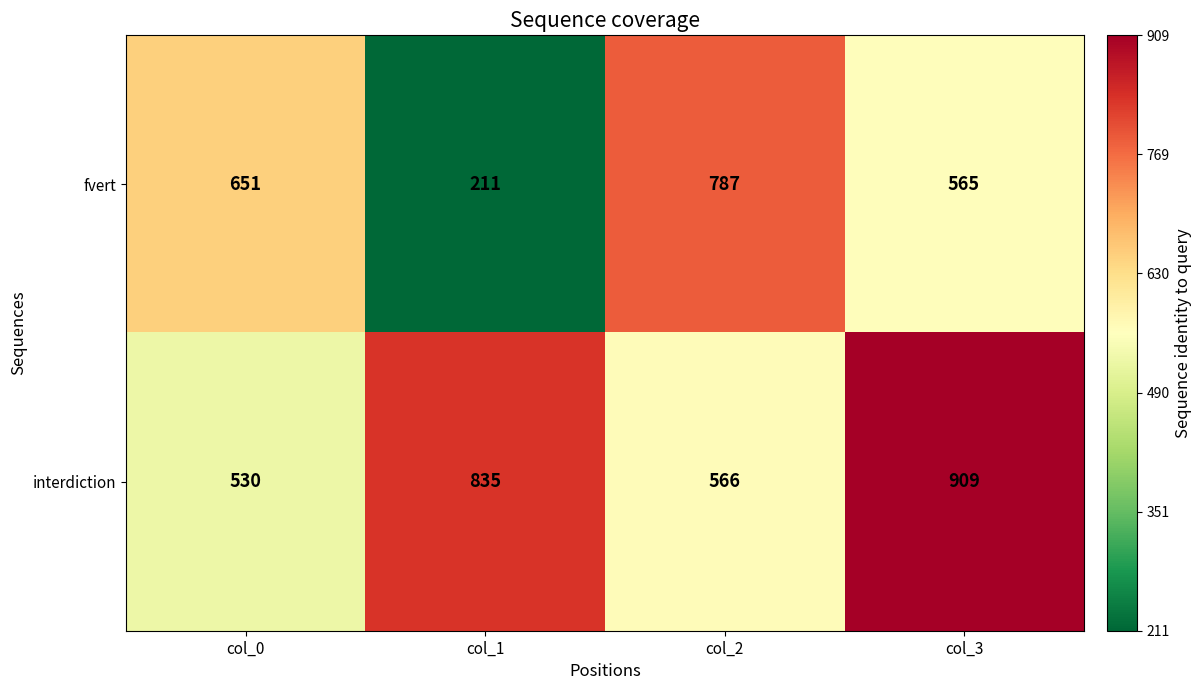

What is the total value across all series at col_1?

1046